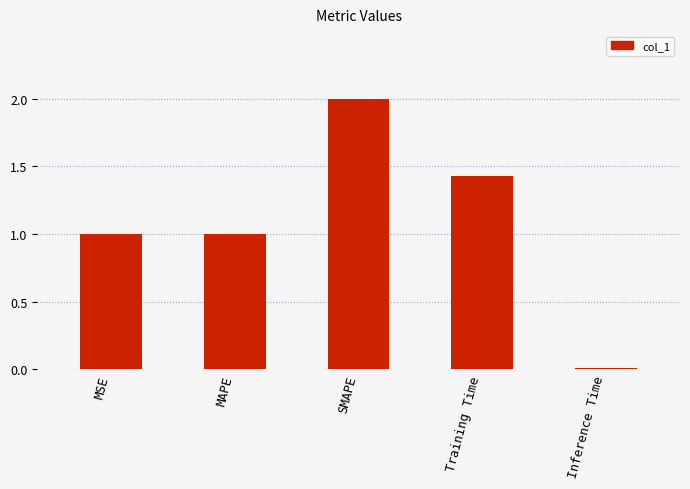

What is the label of the 3rd bar from the left?

SMAPE